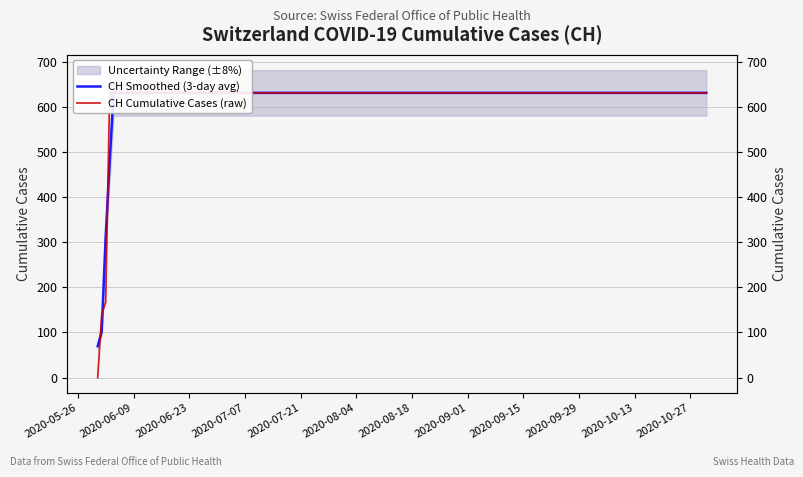

Which series has the largest total across all categories?

CH Smoothed (3-day avg)